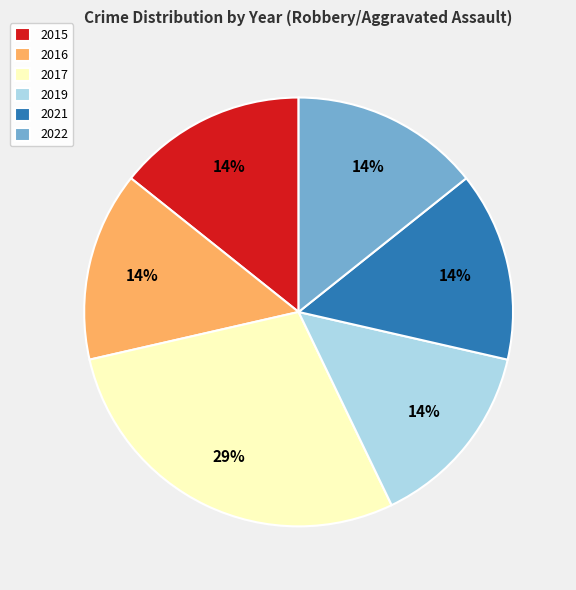

Does 2017 account for over 50% of the chart?

No